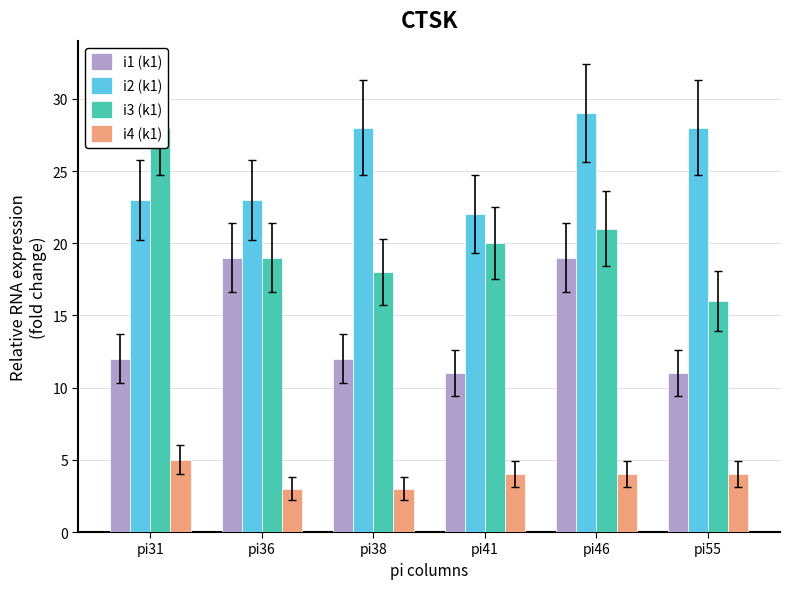

Which series has the largest range (max minus min)?

i3 (k1)